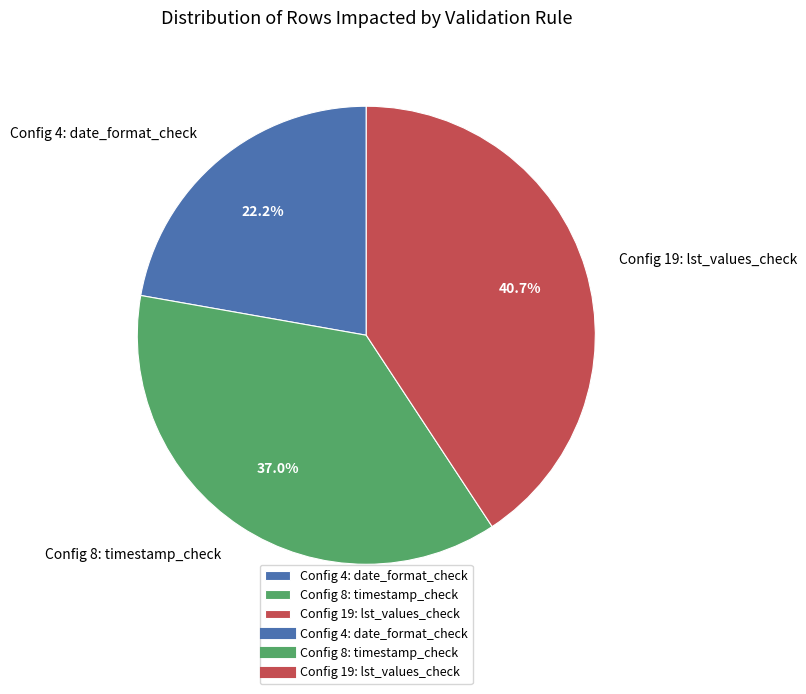

True or false: Config 4: date_format_check accounts for 31% of the total.

False